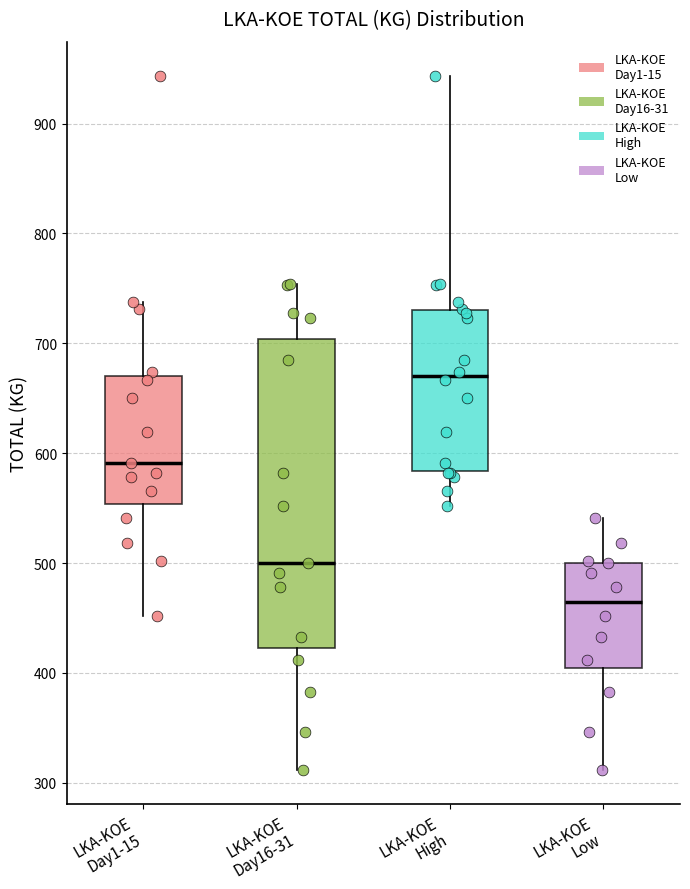

Where is the upper edge of the box for LKA-KOE Day1-15 on the y-axis? The values are not printed on the chart, so give them approximately, as read against the axis.

670